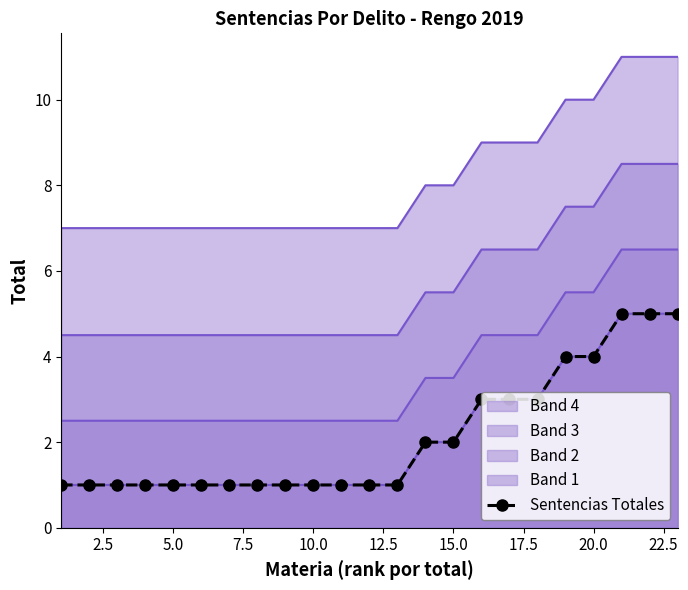

Is it true that the value at 15.0 is 2?

True